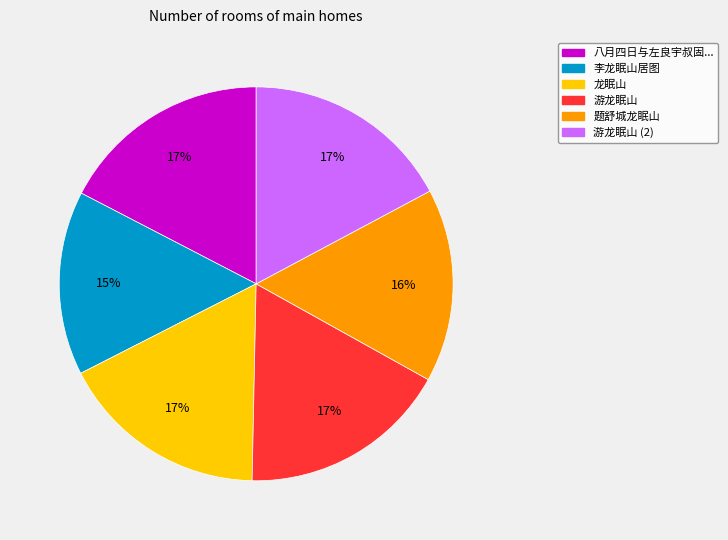

To the nearest percent, what percentage of the pie is 游龙眠山?

17%